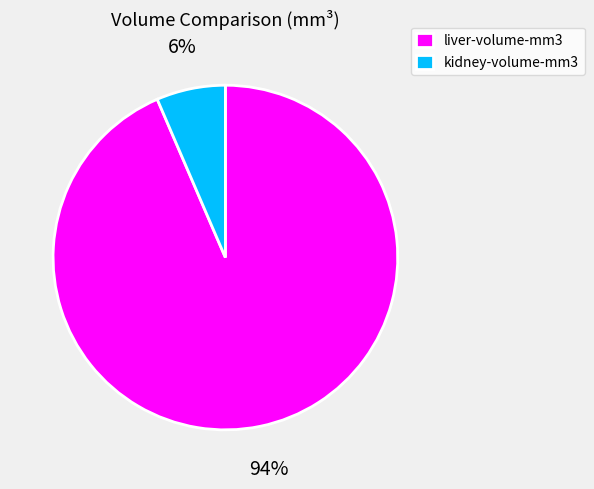

Which category accounts for the majority?

liver-volume-mm3